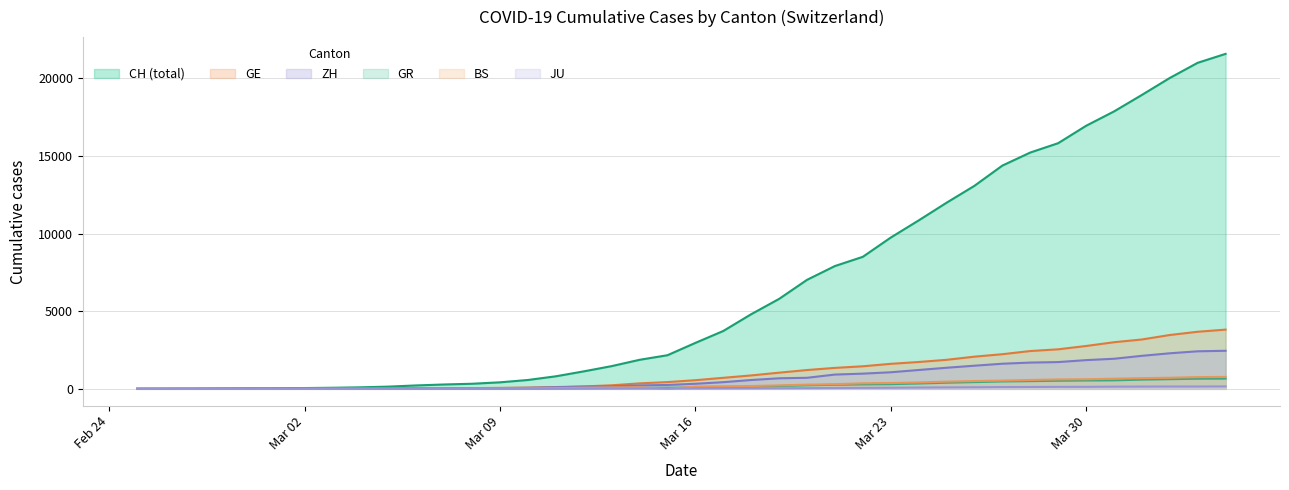

Which series has the largest total across all categories?

CH (total)